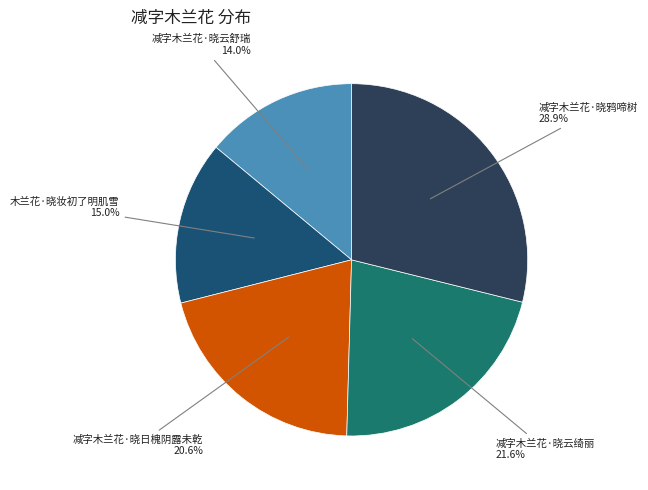

Does 减字木兰花·晓鸦啼树 represent more than half of the total?

No